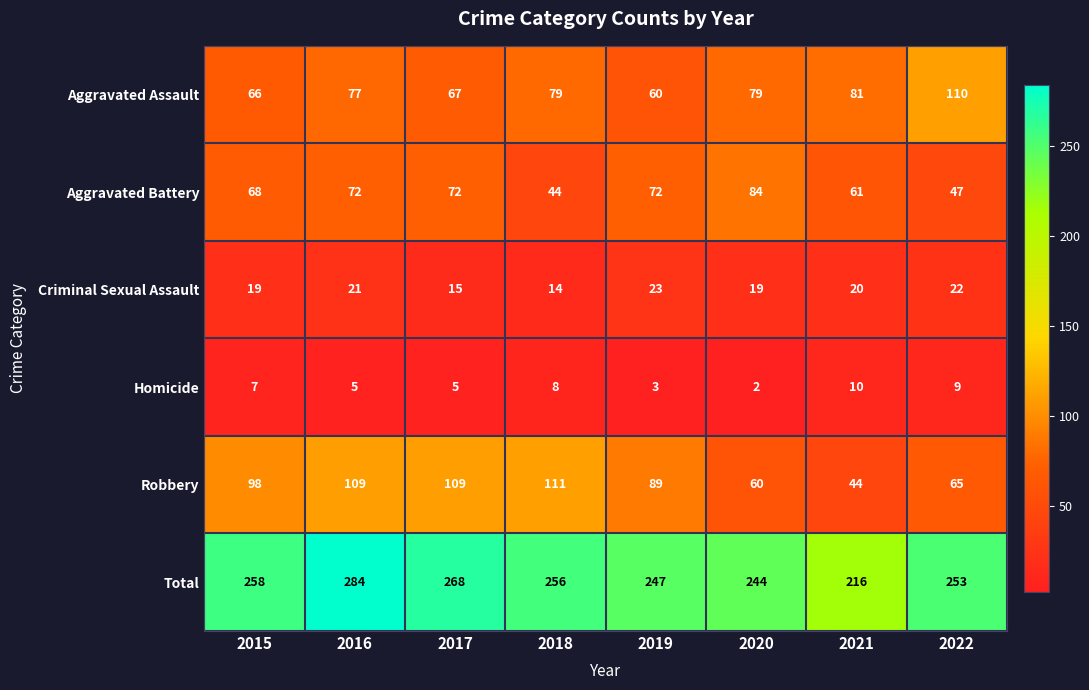

The value of Homicide at 2018 is 8. True or false?

True